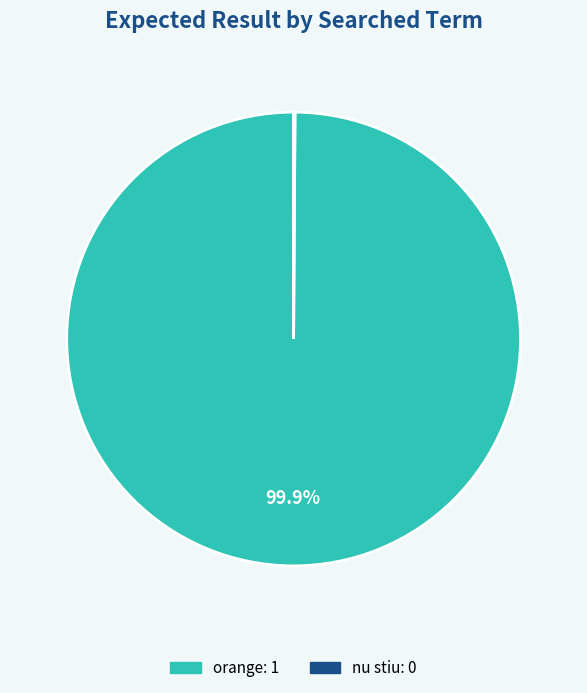

What is the largest slice in the pie chart?

orange